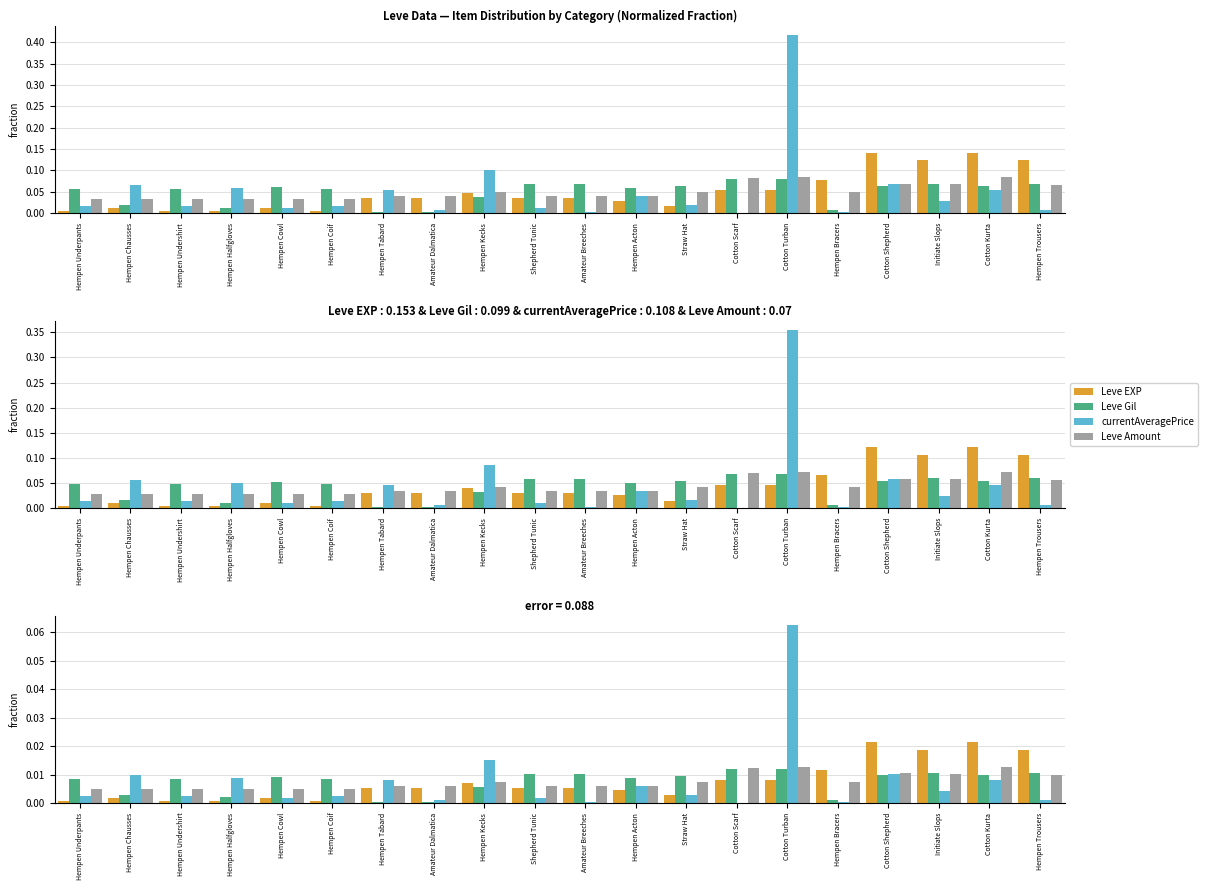

Is the value of Leve EXP at Hempen Cowl greater than the value of Leve Amount at Cotton Shepherd?

No